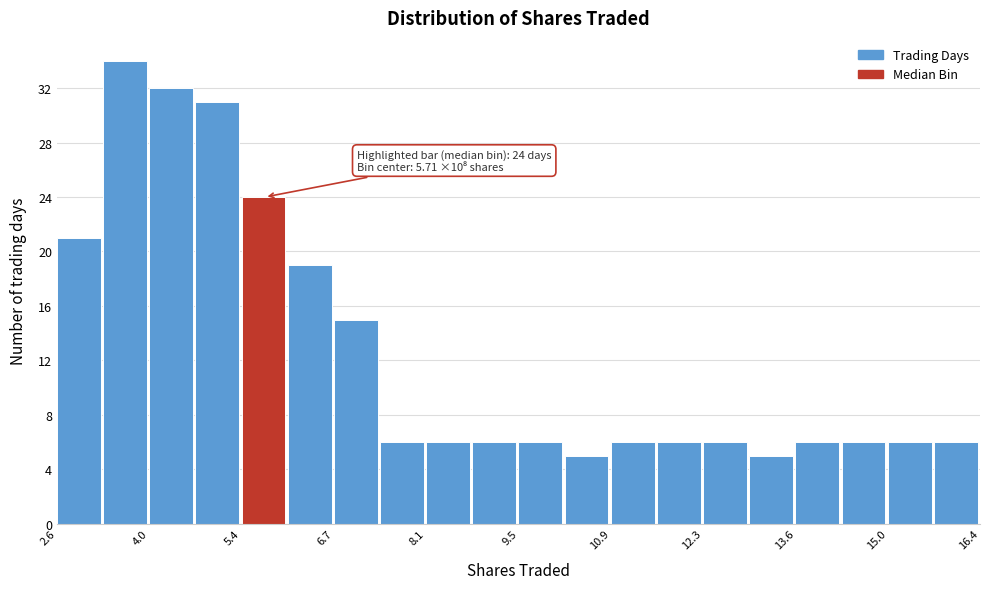

Read against the x-axis, roughly where is the centre of the tallest bar?

3.6